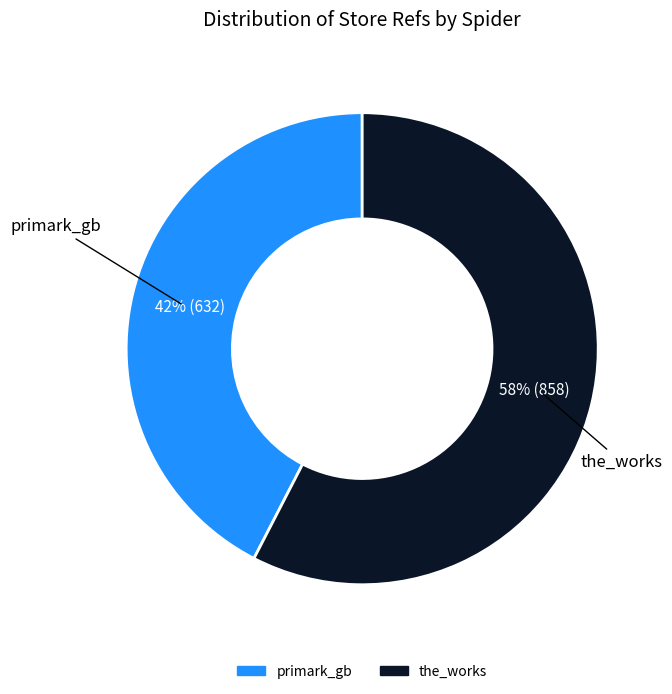

Rank the categories by value from lowest to highest.

primark_gb, the_works